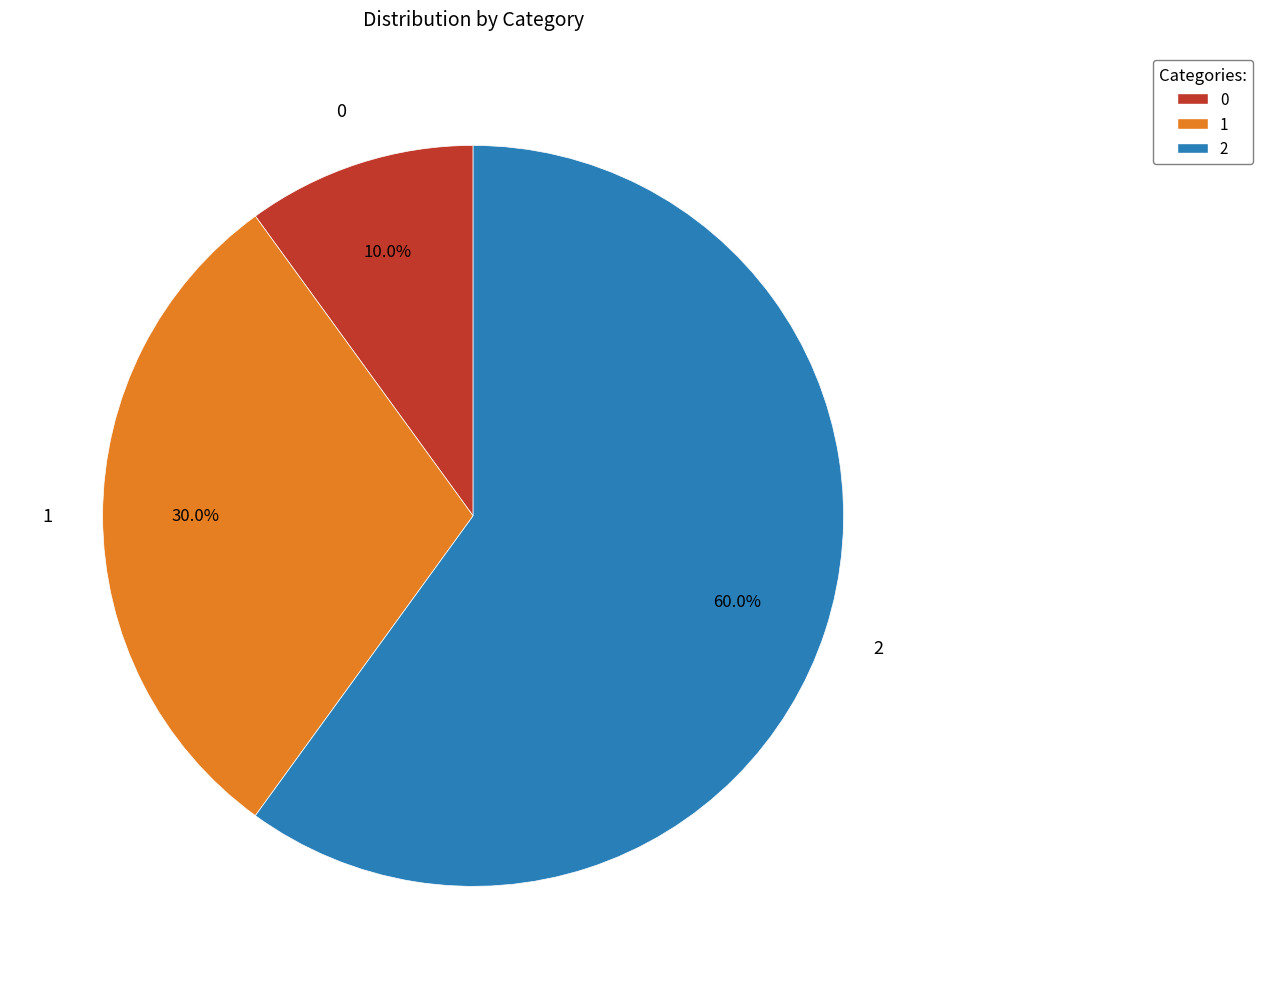

Is it true that 0 is 22% of the pie?

False